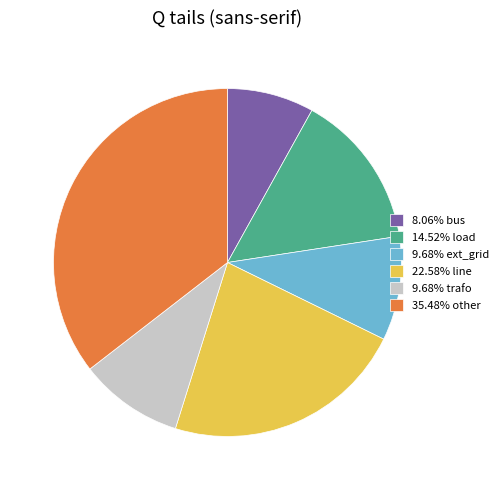

Is there a majority slice in this chart?

No